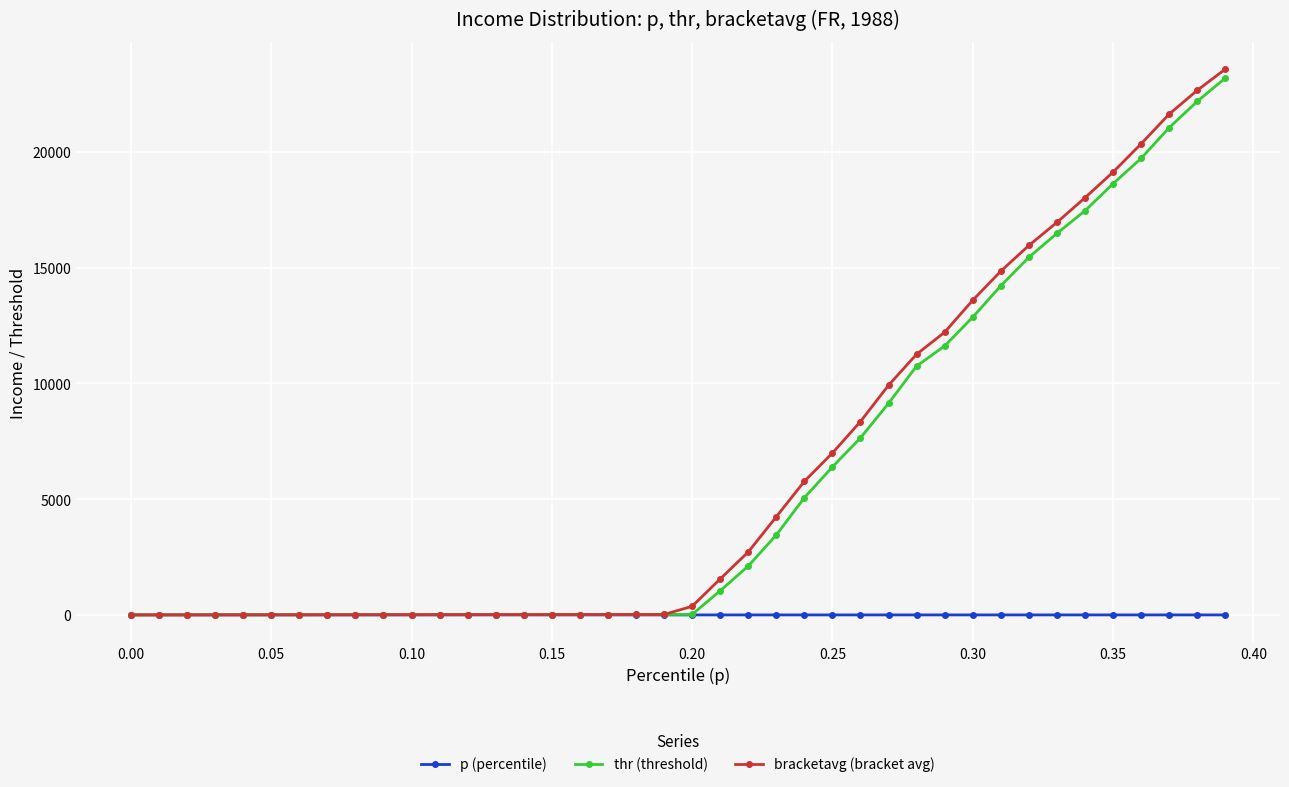

What is the value of the bracketavg (bracket avg) point at the 23rd from the left?

2717.3